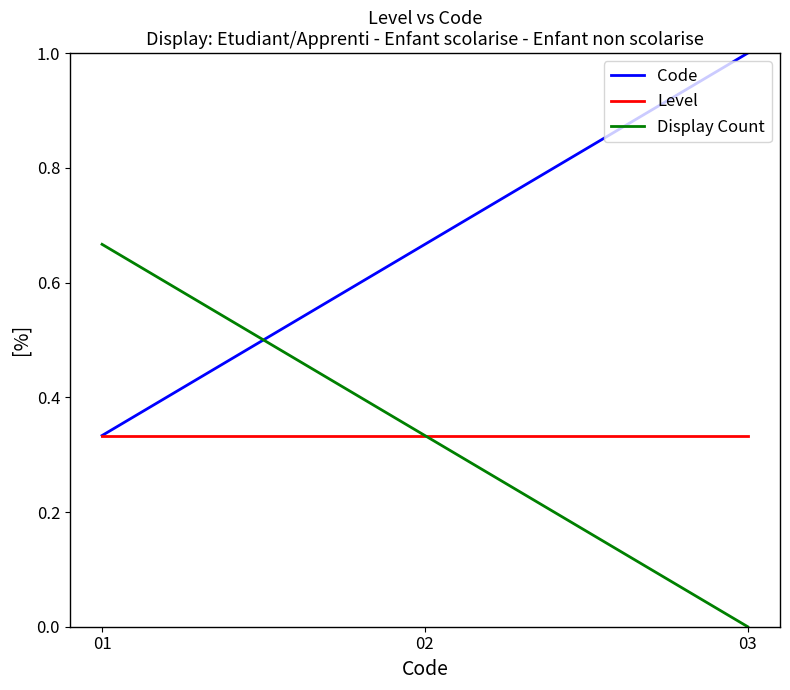

Read the Code value at 03.

1.0